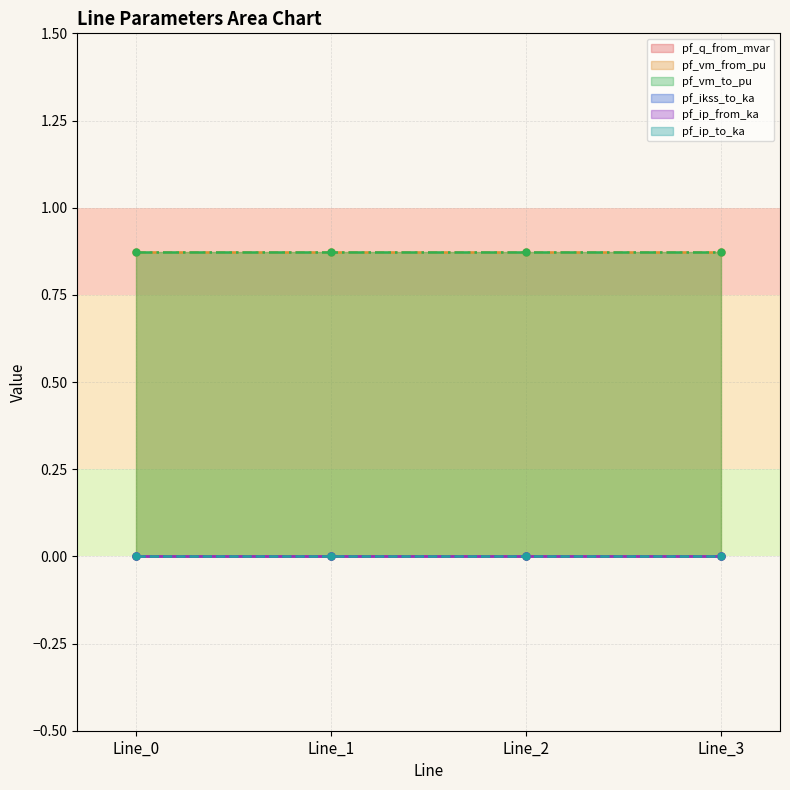

The pf_ip_from_ka series shows 0.0 at Line_3. True or false?

True